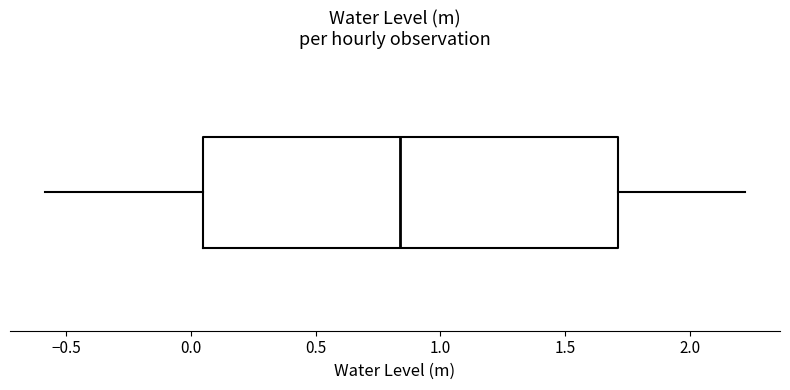

Where does the median line of the box sit on the x-axis? The values are not printed on the chart, so give them approximately, as read against the axis.

0.85